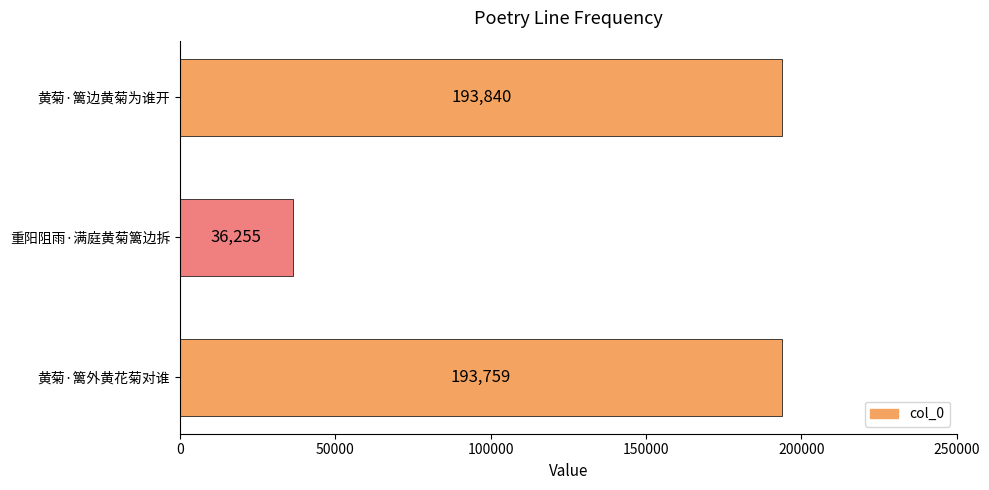

Which label corresponds to the smallest value in the chart?

重阳阻雨·满庭黄菊篱边拆